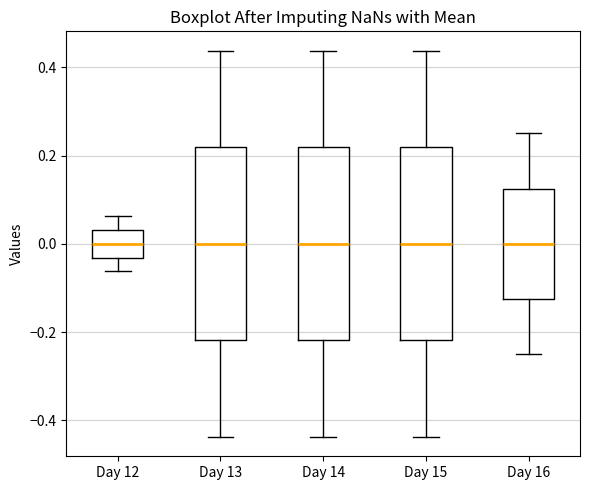

Reading left to right, read every box against the y-axis: the position of its median line, the range the box covers, and the ends of its whiskers. The values are not printed on the chart, so give them approximately, as read against the axis.

Day 12: median 0.00, box -0.04 to 0.04, whiskers -0.06 to 0.06
Day 13: median 0.00, box -0.22 to 0.22, whiskers -0.44 to 0.44
Day 14: median 0.00, box -0.22 to 0.22, whiskers -0.44 to 0.44
Day 15: median 0.00, box -0.22 to 0.22, whiskers -0.44 to 0.44
Day 16: median 0.00, box -0.12 to 0.12, whiskers -0.24 to 0.26